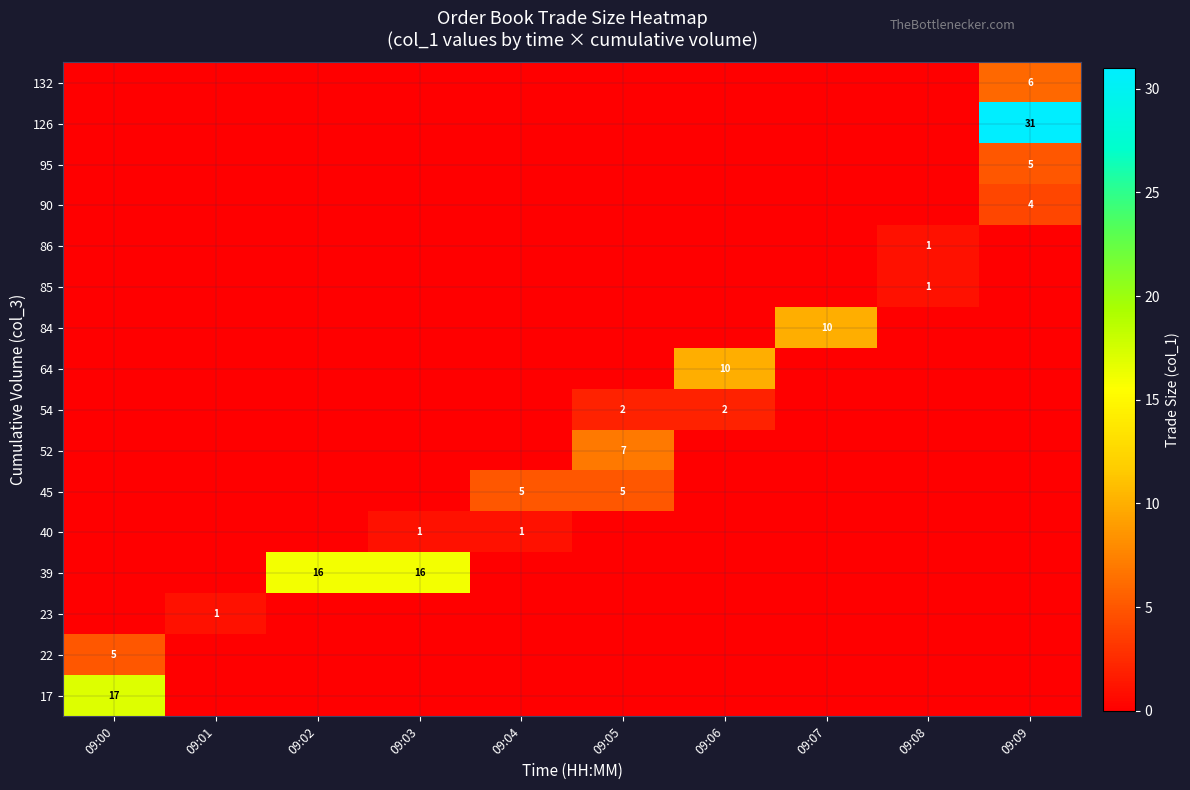

What is the maximum value shown in the chart?

31